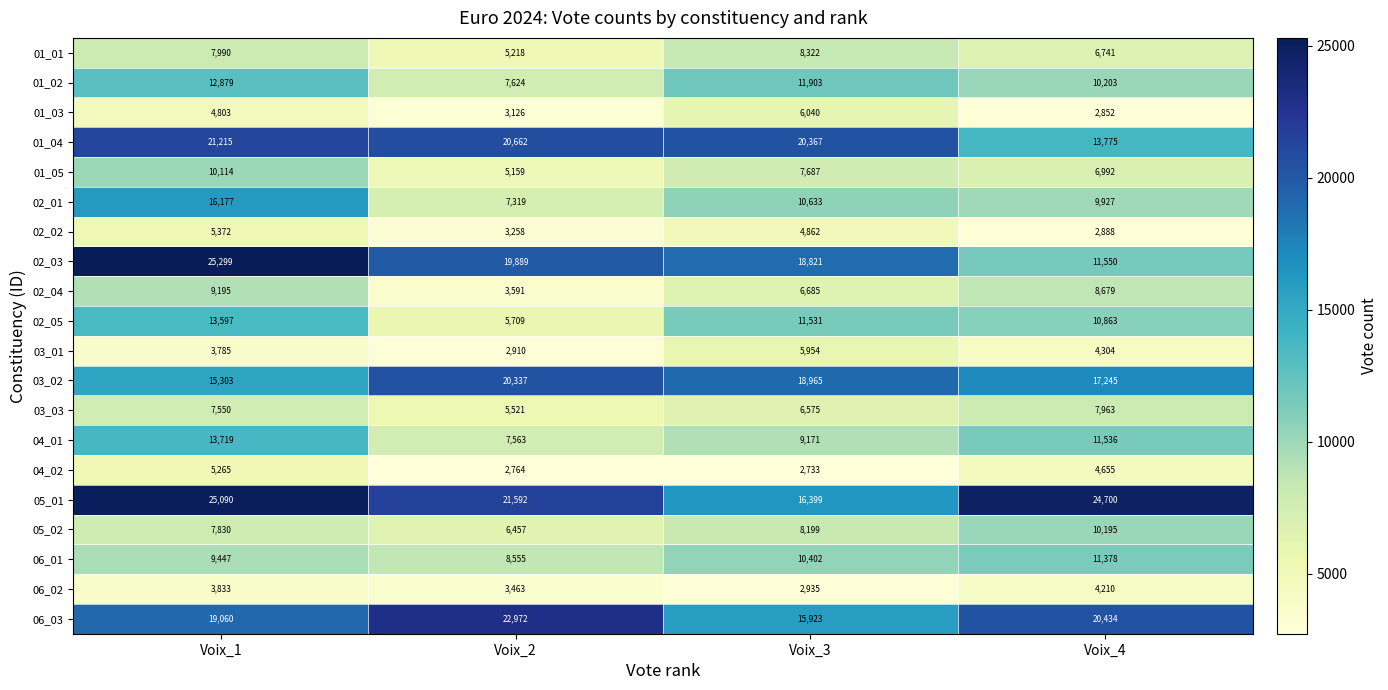

What is the difference between the 01_02 values at Voix_4 and Voix_3?

1700